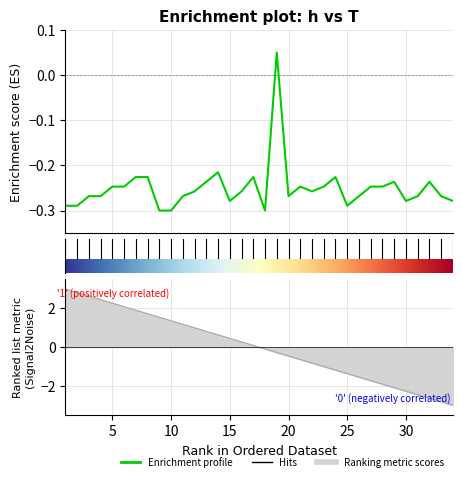

The chart shows a value of -0.1 at 24. True or false?

False